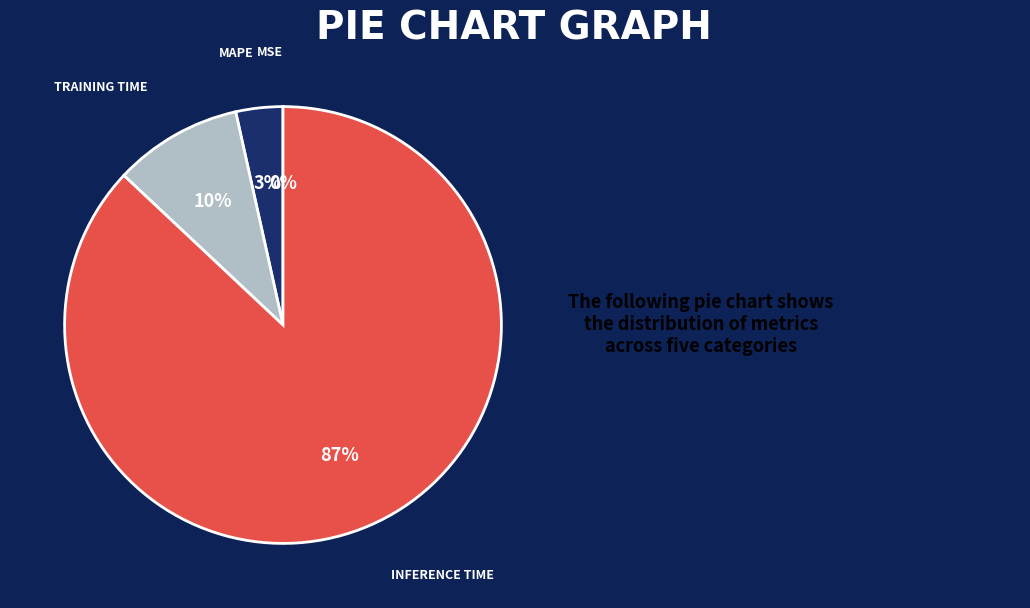

To the nearest percent, what is the average slice percentage?

25%